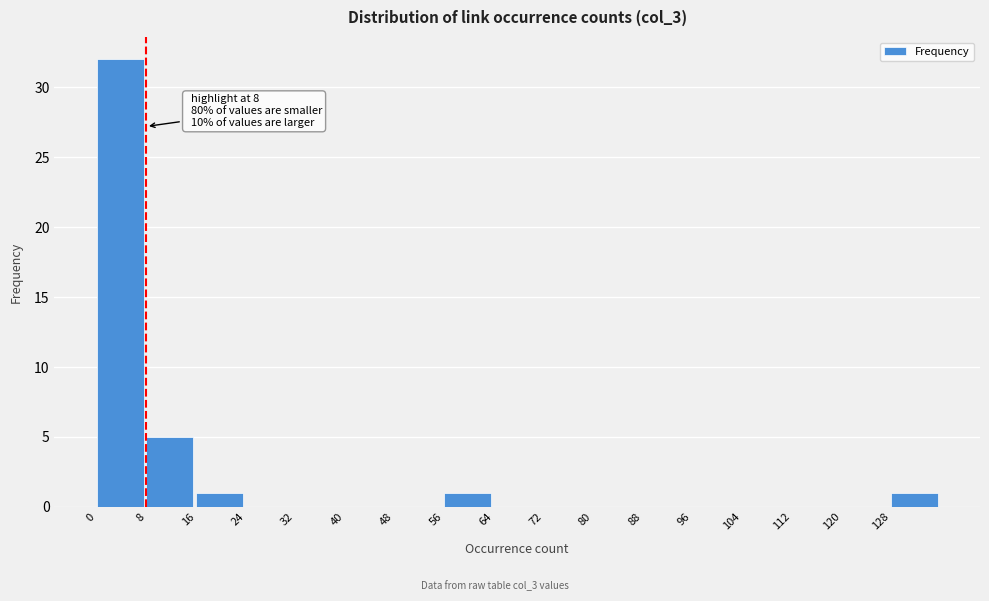

Which range on the x-axis has the tallest bar?

0 to 8